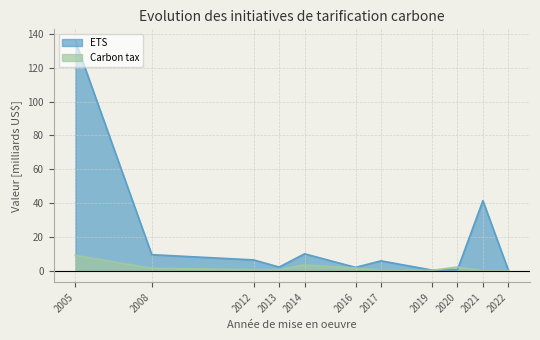

Reading left to right, extract all data points from this chart.

ETS: 136.0	9.5	6.4	2.1	10.0	2.0	5.8	0.4	0.6	41.4	0.2
Carbon tax: 9.1	1.4	0.6	0.5	3.4	1.6	0.1	0.2	2.1	0.0	0.0